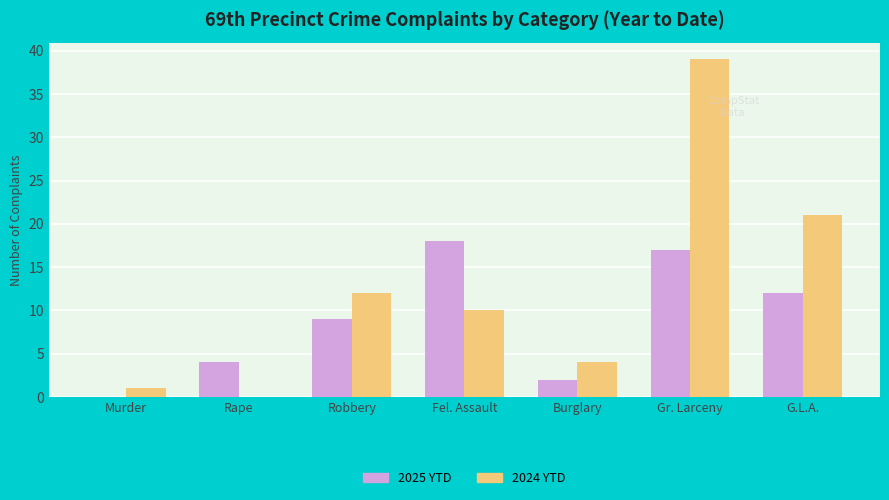

Which category has the highest value in the 2024 YTD series?

Gr. Larceny